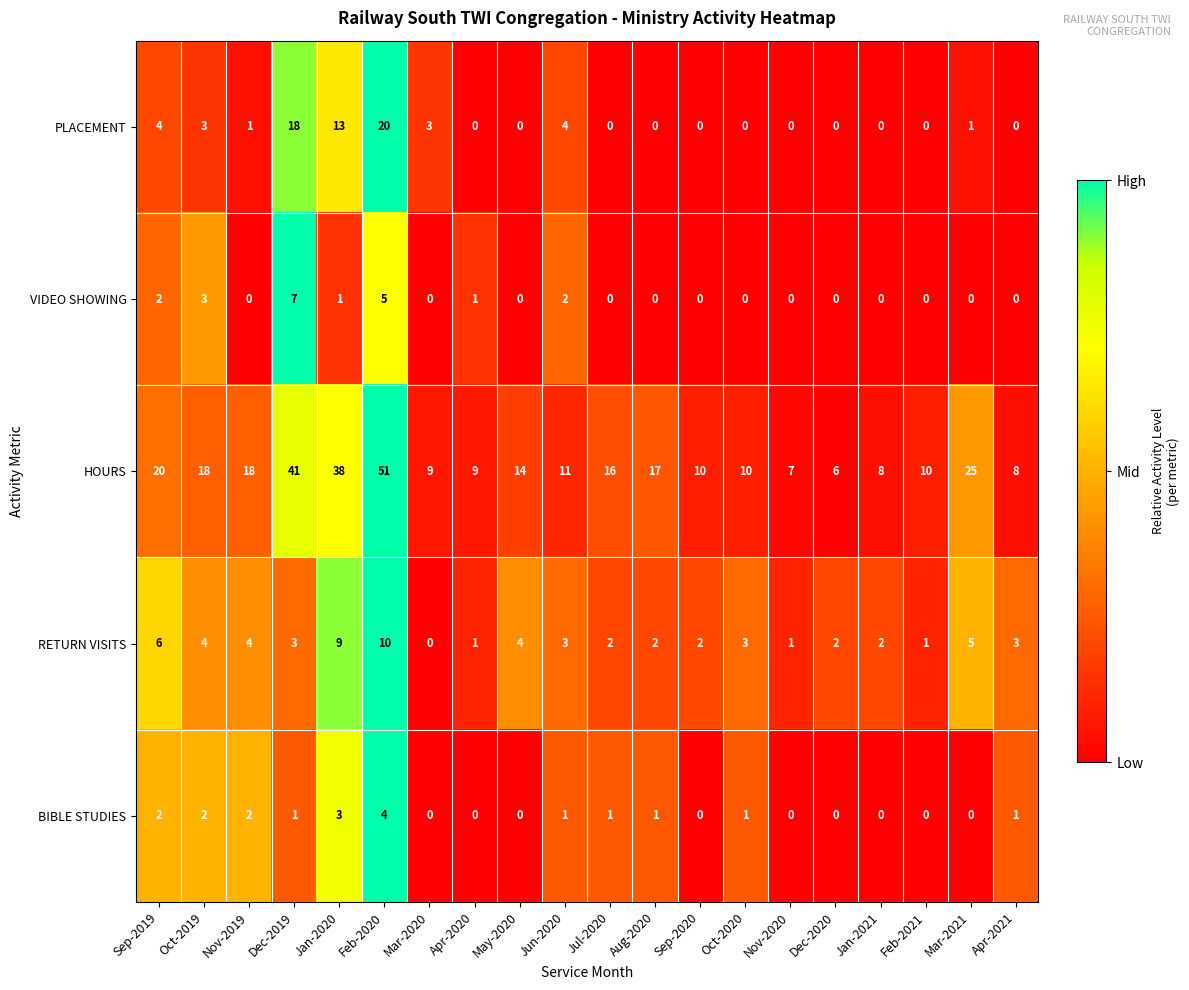

What is the average value of the HOURS series?

17